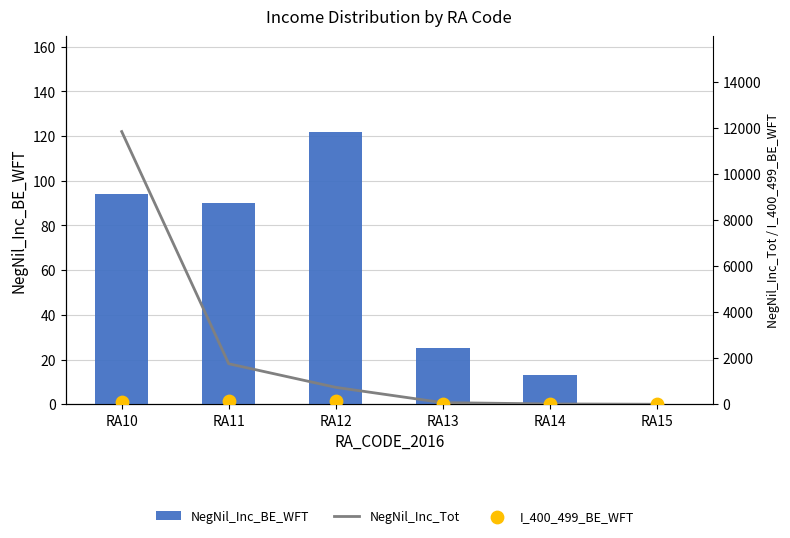

At how many categories does at least one series exceed 10952?

1